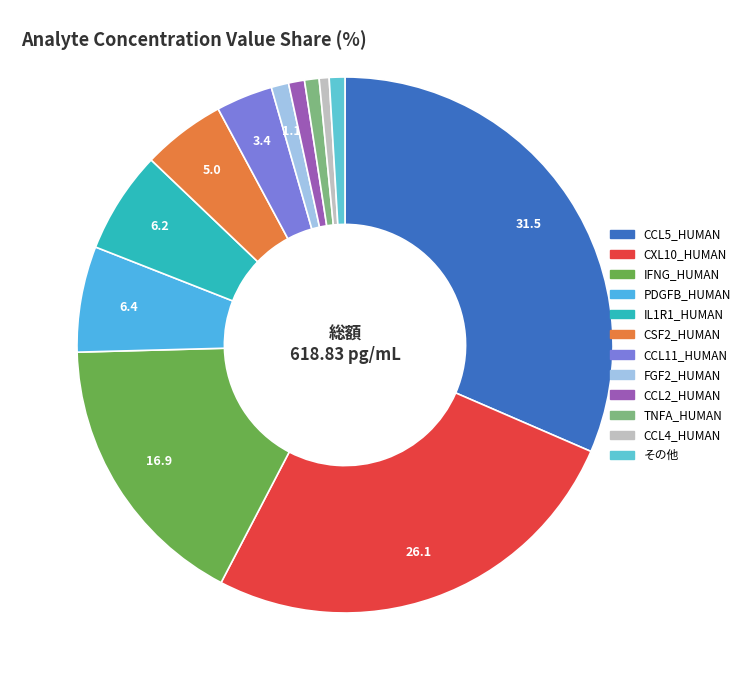

Which slice is the largest?

CCL5_HUMAN